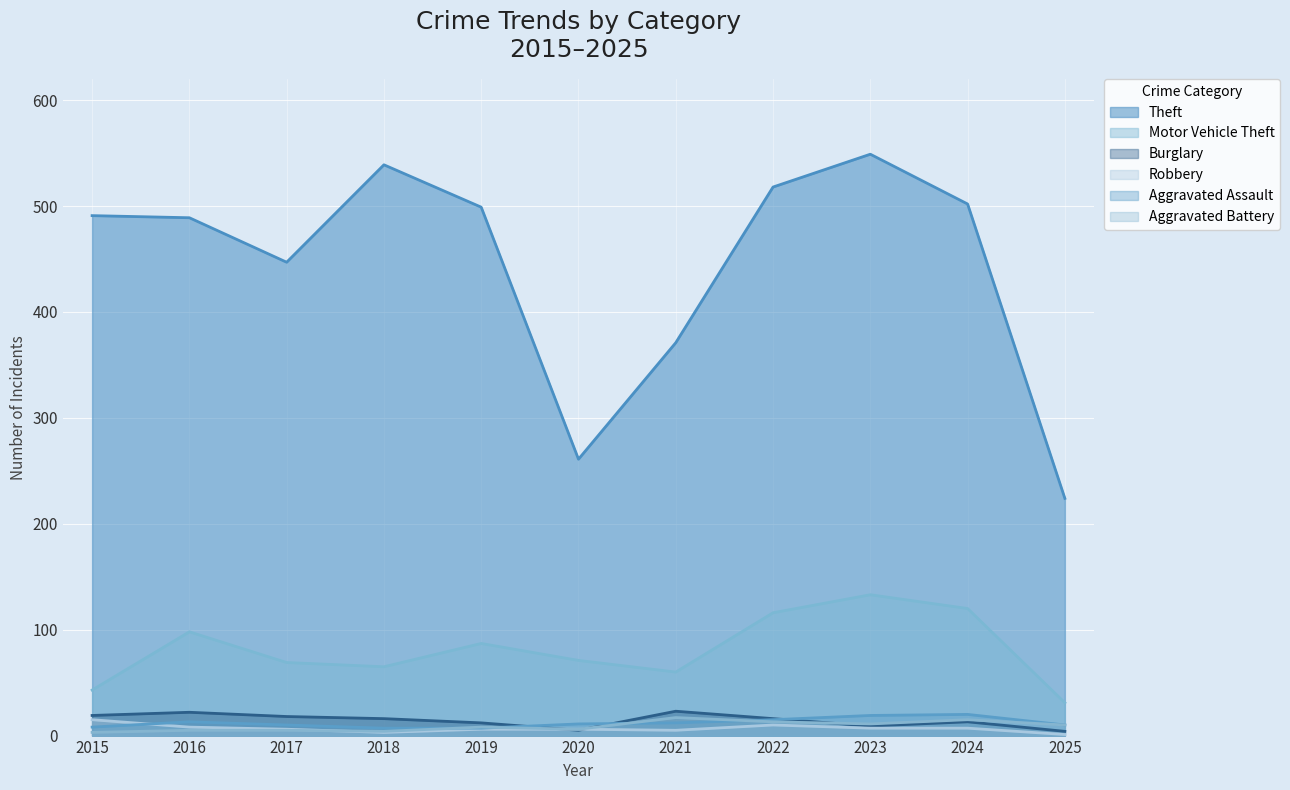

What is the sum of all Burglary values?

157